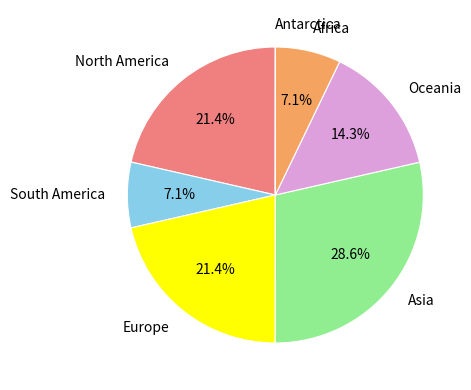

Which category has the biggest portion of the pie?

Asia